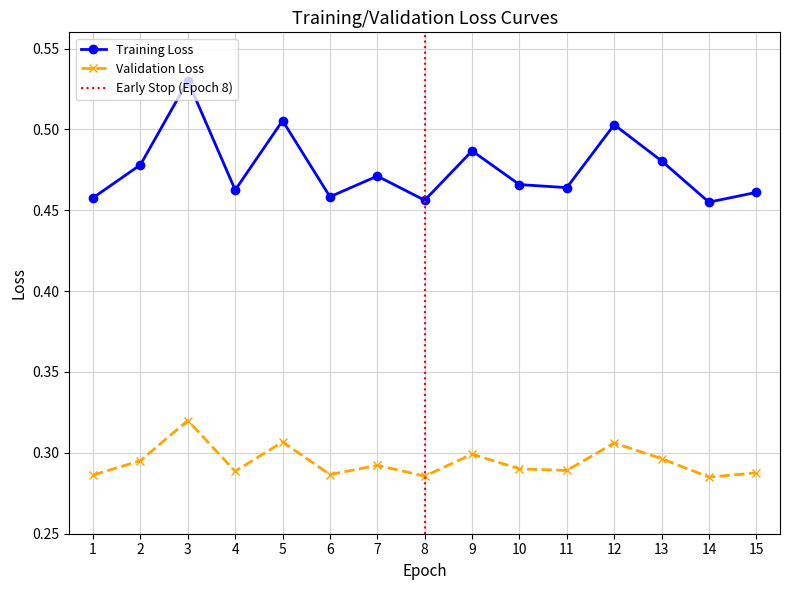

The value of Validation Loss at 8 is 0.5. True or false?

False